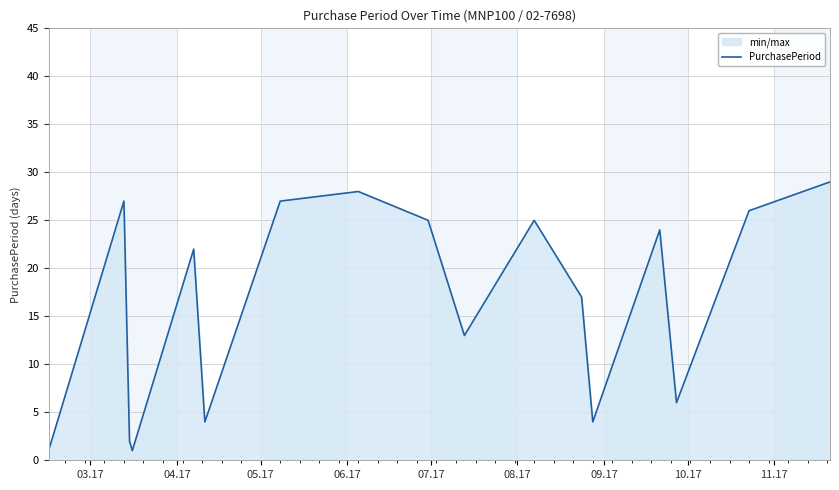

What is the difference between the maximum and minimum values?

28